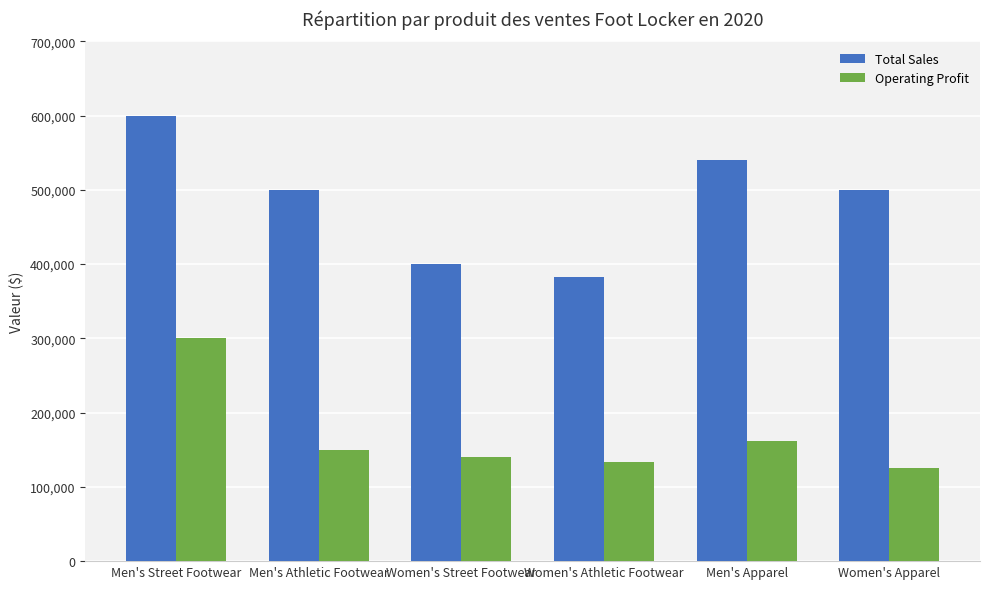

The Operating Profit series shows 483355 at Men's Street Footwear. True or false?

False